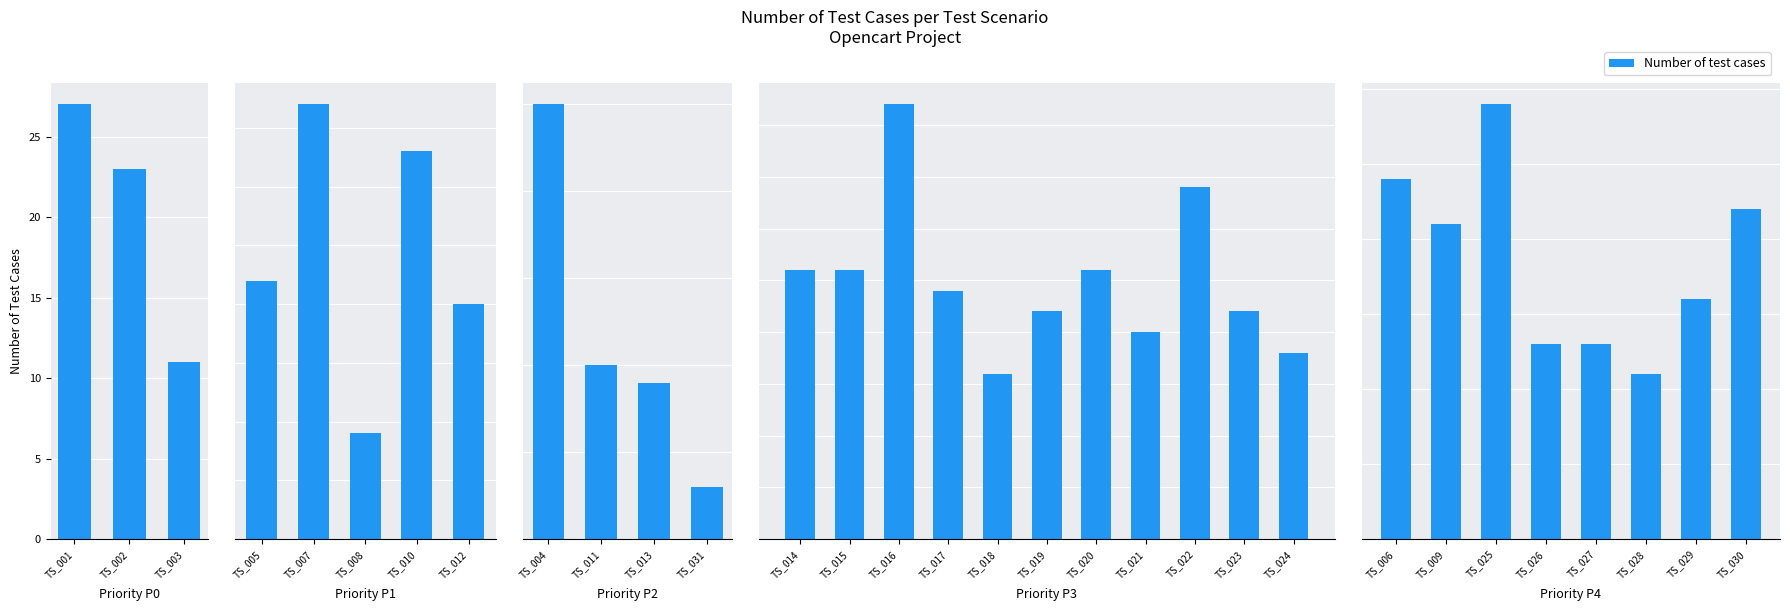

Between TS_025 and TS_029, which is larger?

TS_025